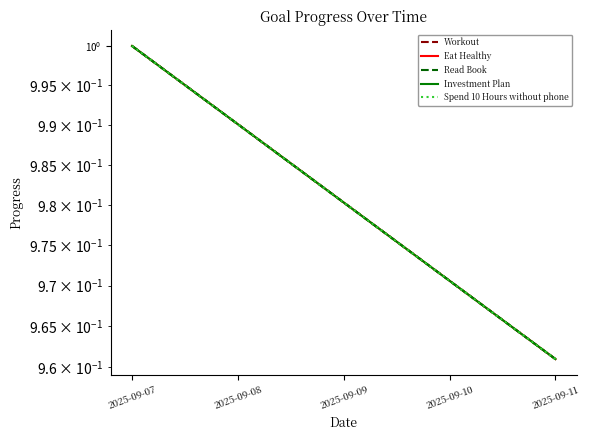

Reading left to right, what are all the values shown in this chart?

Workout: 1.0	1.0	1.0	1.0	1.0
Eat Healthy: 1.0	1.0	1.0	1.0	1.0
Read Book: 1.0	1.0	1.0	1.0	1.0
Investment Plan: 1.0	1.0	1.0	1.0	1.0
Spend 10 Hours without phone: 1.0	1.0	1.0	1.0	1.0